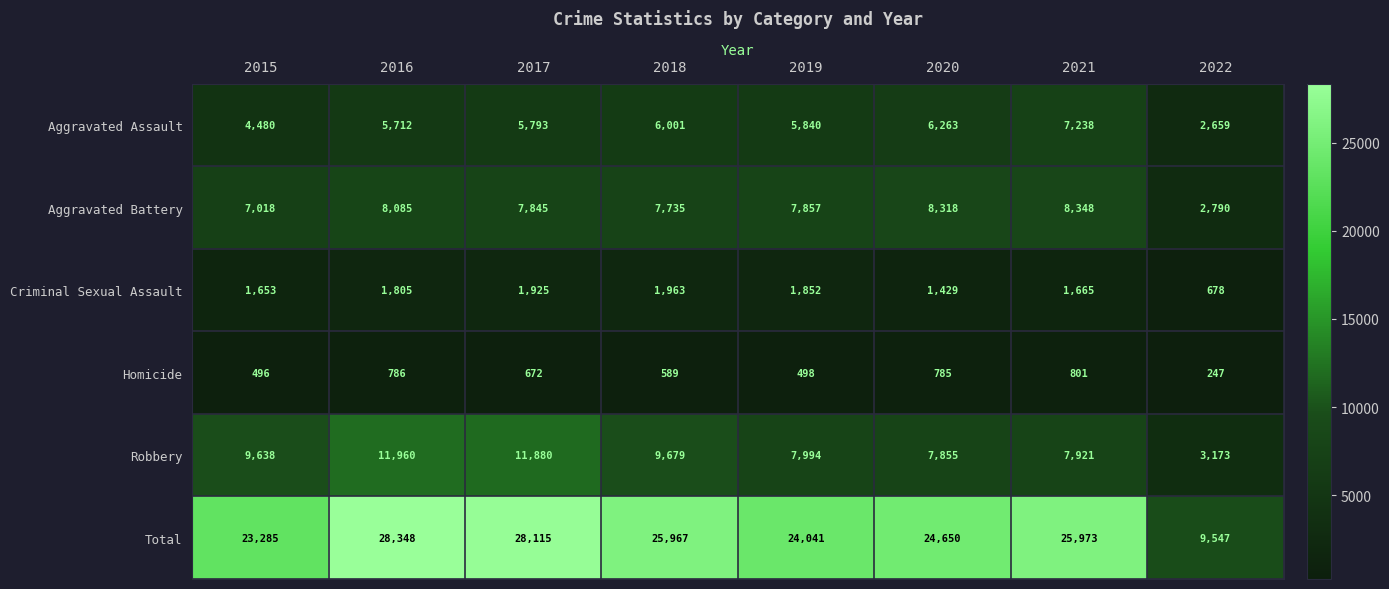

Which category has the highest value in the Robbery series?

2016